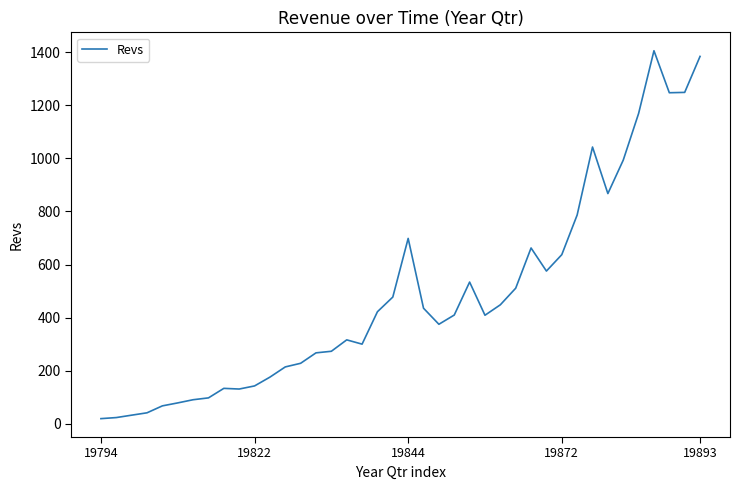

What is the maximum value shown in the chart?

1405.1